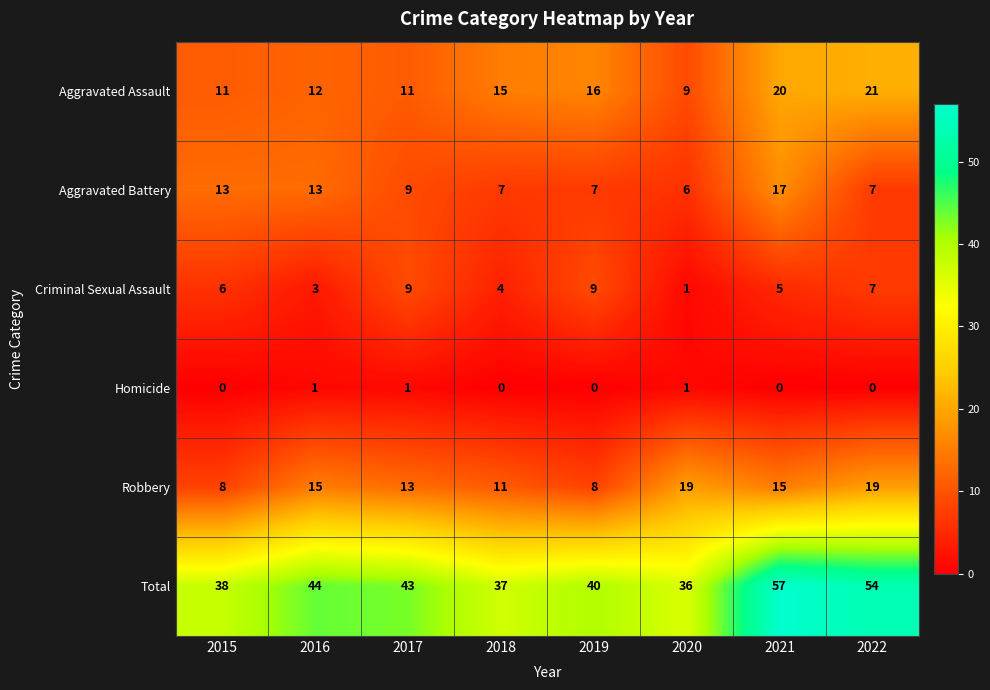

What is the difference between the highest and lowest values at 2018?

37